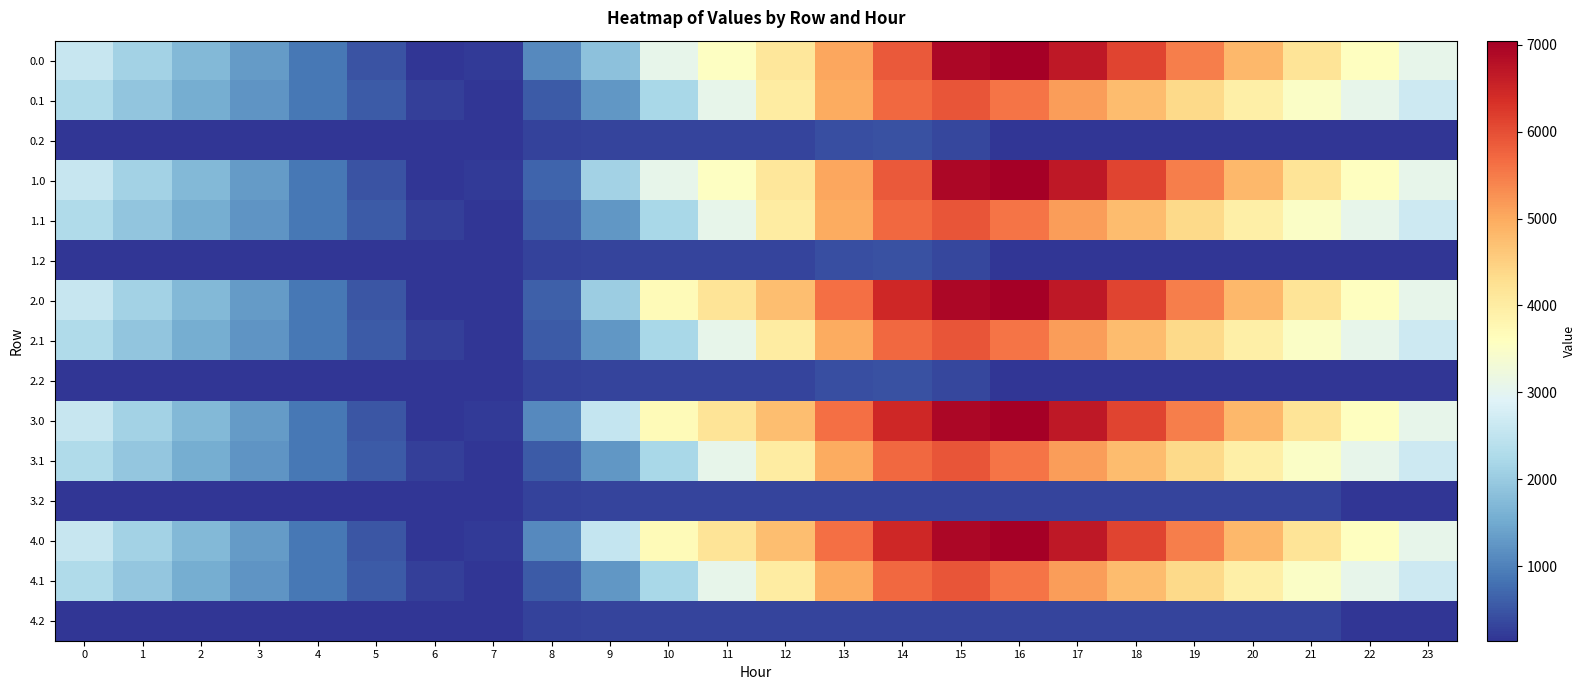

What is the total value across all series at 12?

44031.5